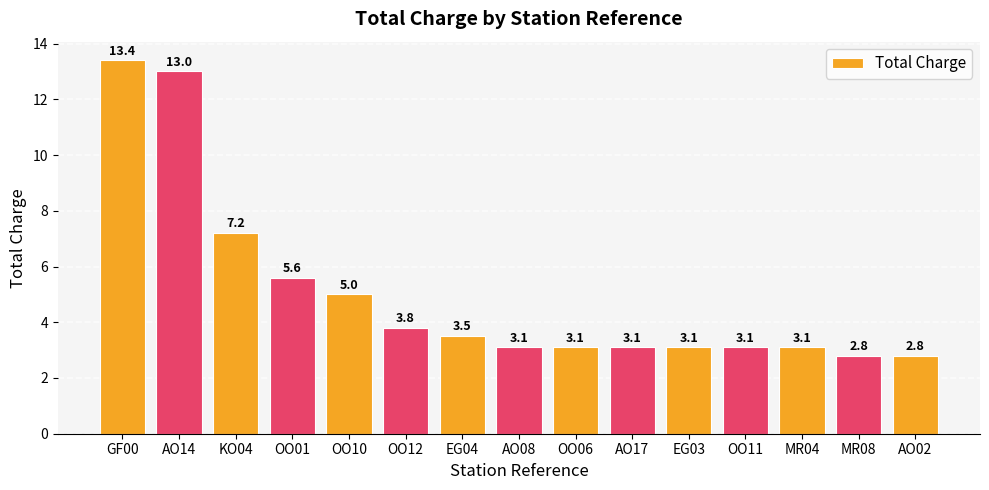

Where does the data first go above 3?

GF00